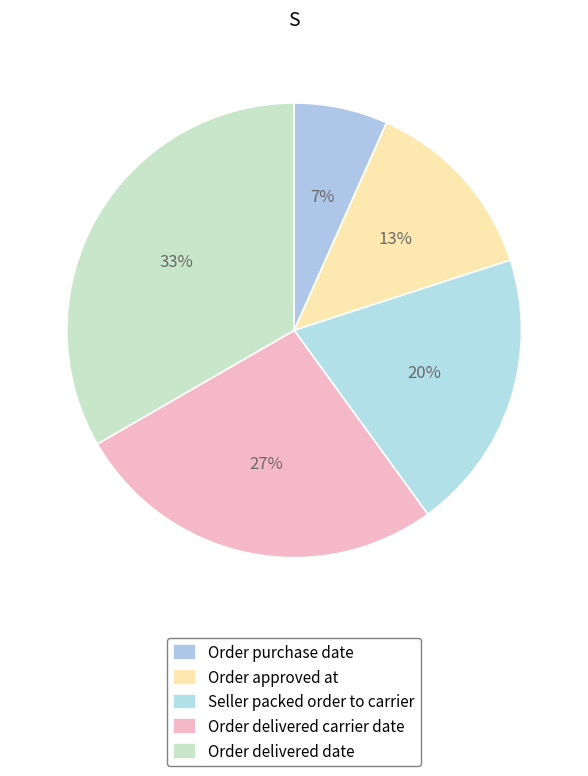

Does any single category account for the majority?

No